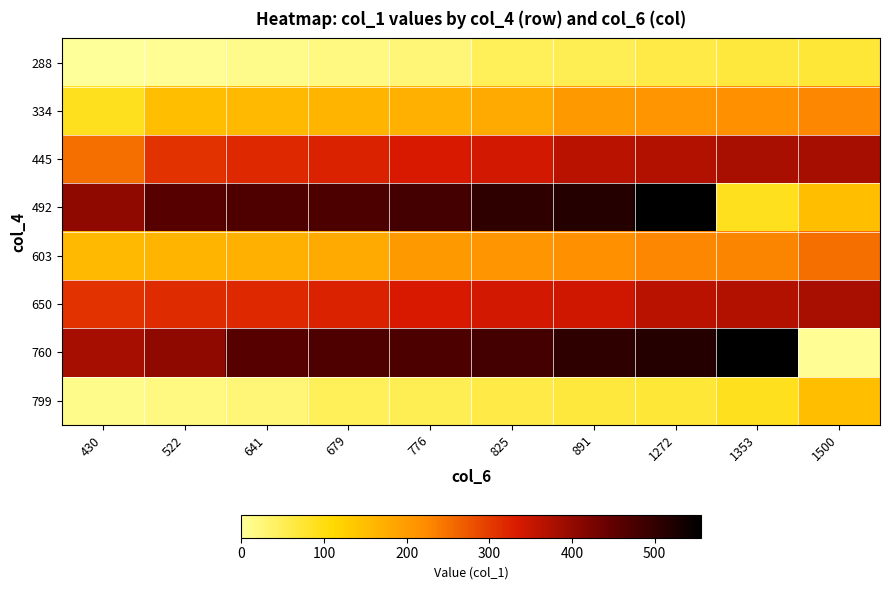

Reading right to left, list all the values displayed in this chart.

288: 1500=71	1353=67	1272=60	891=52	825=46	776=25	679=19	641=13	522=6	430=0
334: 1500=226	1353=217	1272=210	891=204	825=180	776=171	679=164	641=158	522=148	430=90
445: 1500=383	1353=379	1272=370	891=364	825=339	776=333	679=324	641=318	522=309	430=251
492: 1500=148	1353=90	1272=556	891=516	825=504	776=480	679=472	641=470	522=461	430=403
603: 1500=251	1353=230	1272=226	891=217	825=210	776=204	679=180	641=171	522=164	430=158
650: 1500=379	1353=370	1272=364	891=343	825=339	776=333	679=324	641=318	522=315	430=309
760: 1500=6	1353=556	1272=516	891=504	825=480	776=472	679=470	641=461	522=403	430=383
799: 1500=148	1353=90	1272=71	891=67	825=60	776=52	679=46	641=25	522=19	430=13